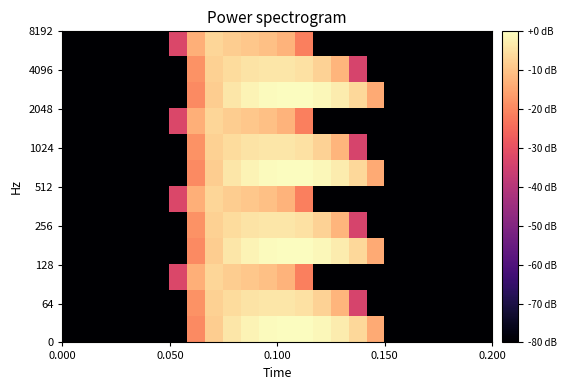

How many data points does each series have?

24